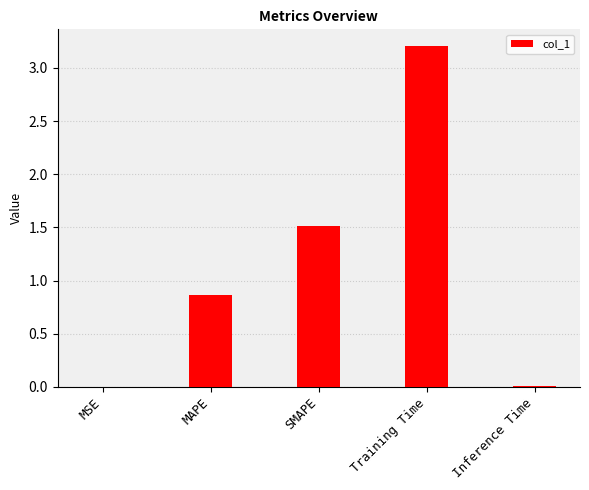

What is the change in value from SMAPE to Inference Time?

-1.5